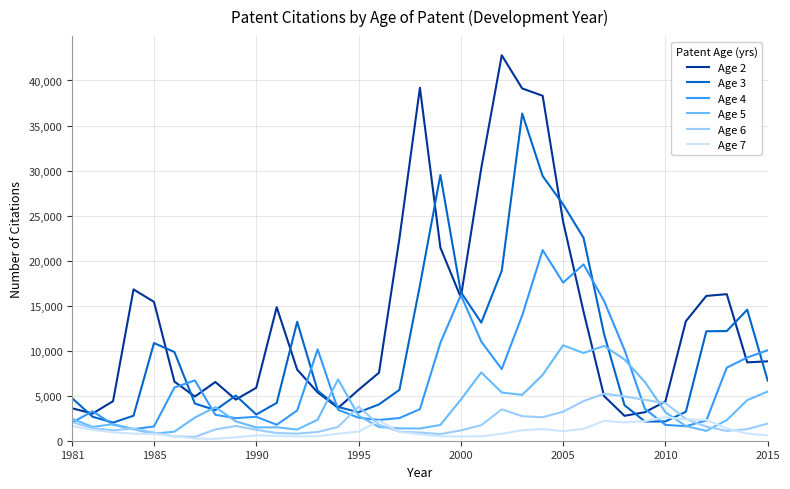

Rank the series by their maximum value, from lowest to highest.

Age 7, Age 6, Age 5, Age 4, Age 3, Age 2